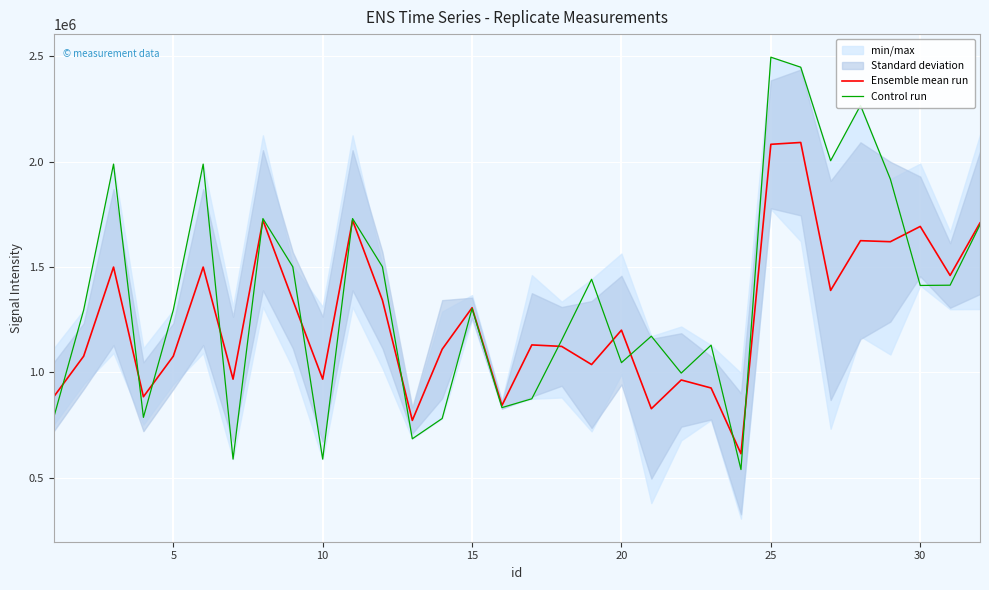

What is the lowest value of the Control run series?

537941.0